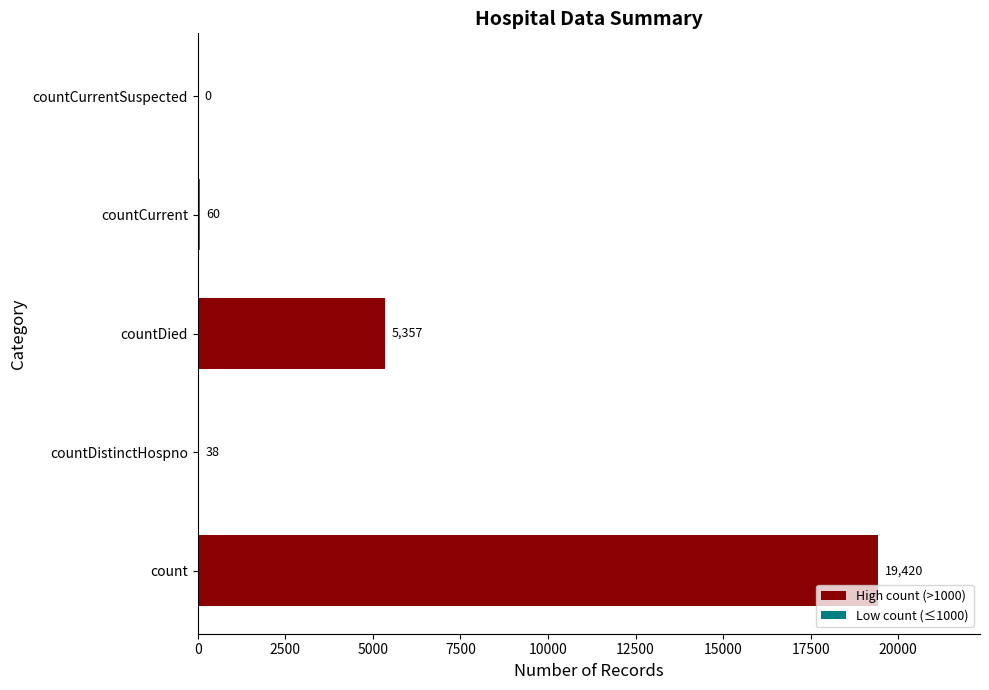

Reading bottom to top, what are all the values shown in this chart?

count=19420	countDistinctHospno=38	countDied=5357	countCurrent=60	countCurrentSuspected=0